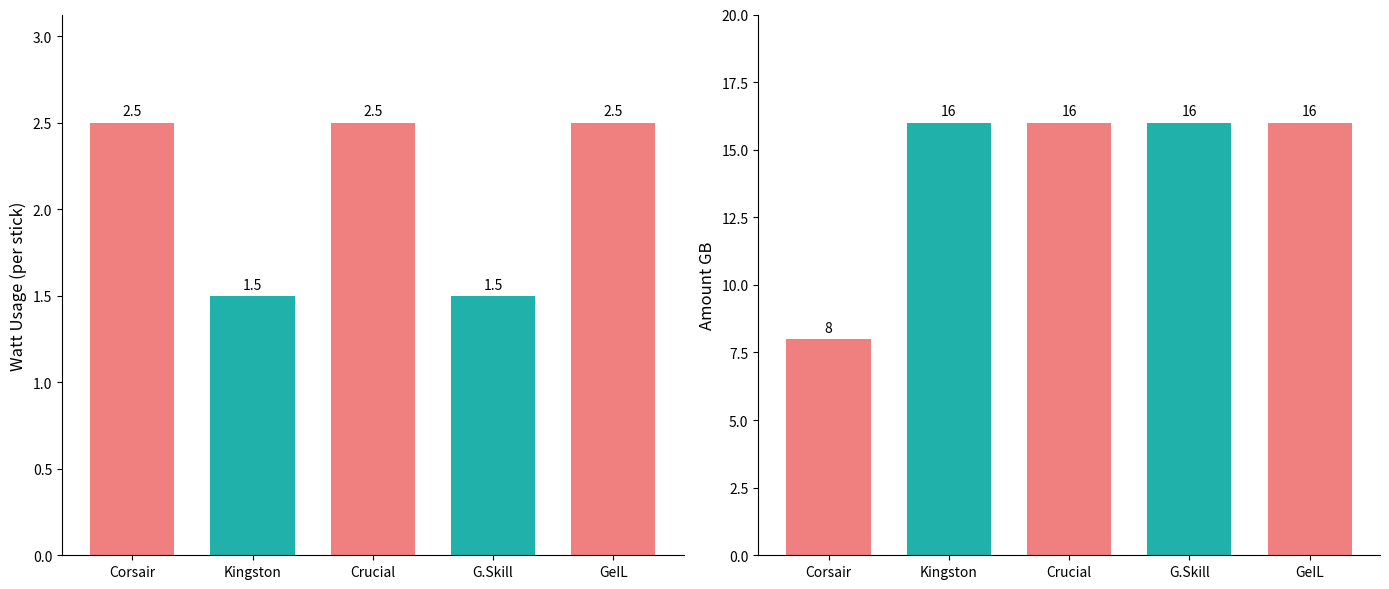

At which category is the sum across all series the highest?

Crucial